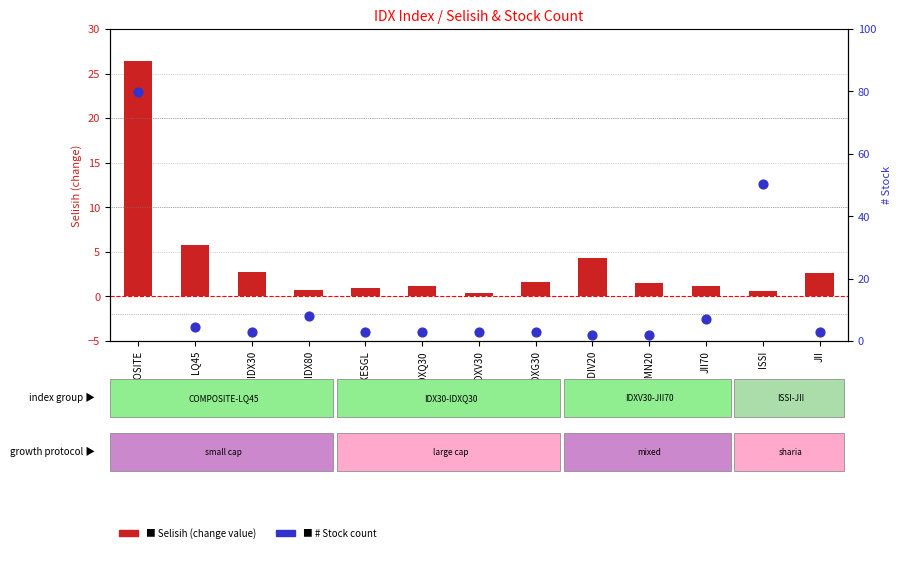

At which category is the sum across all series the highest?

COMPOSITE